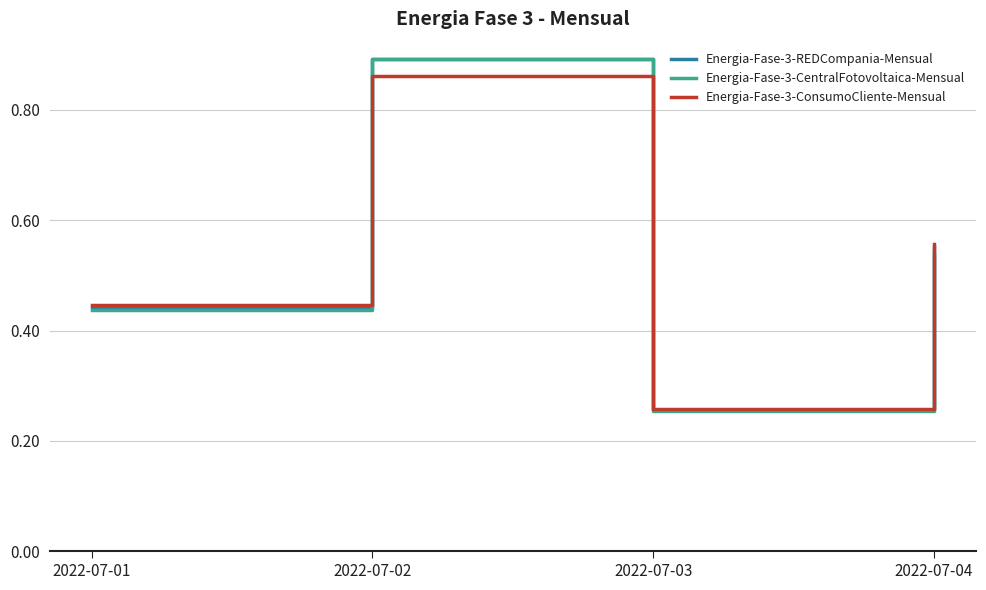

At which label is Energia-Fase-3-CentralFotovoltaica-Mensual closest to 0?

2022-07-03